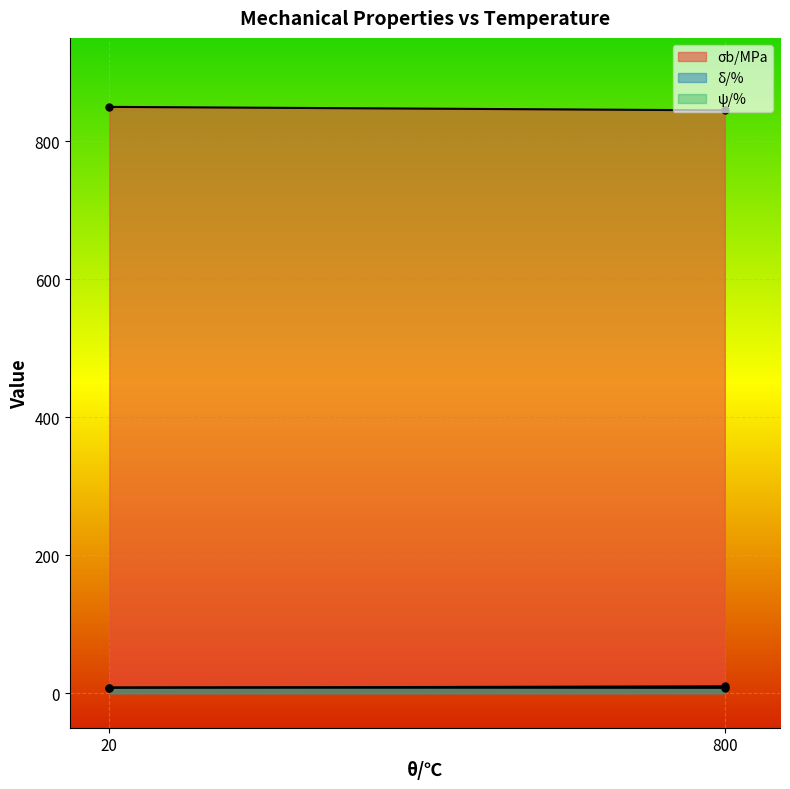

Which series has the largest total across all categories?

σb/MPa